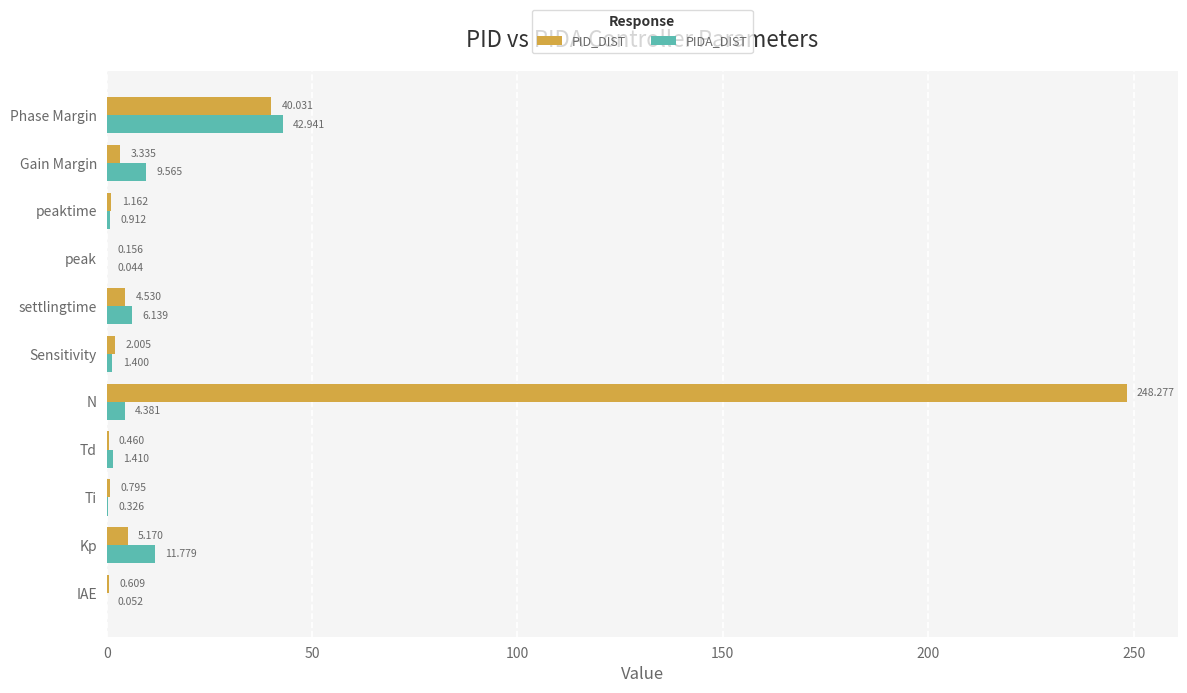

Which series has the largest total across all categories?

PID_DIST